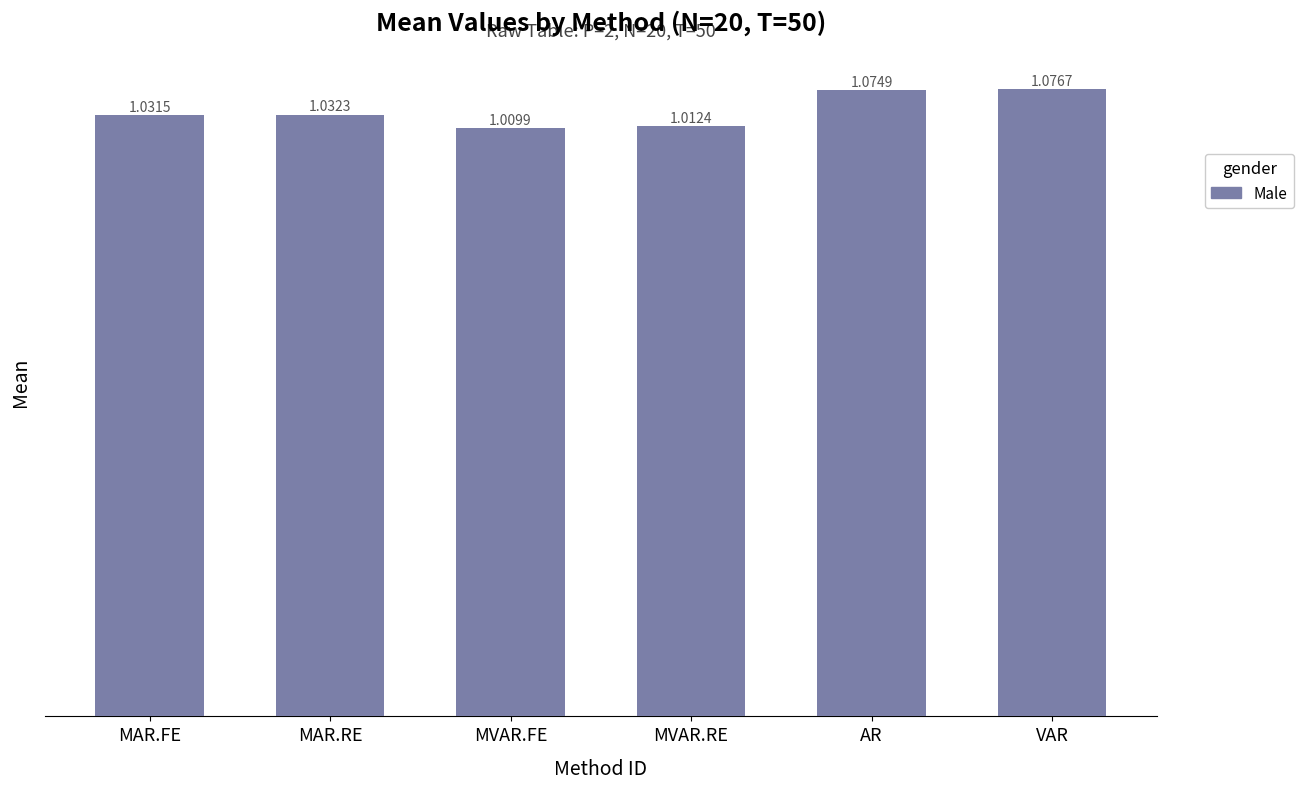

How many values are between 1 and 2?

6